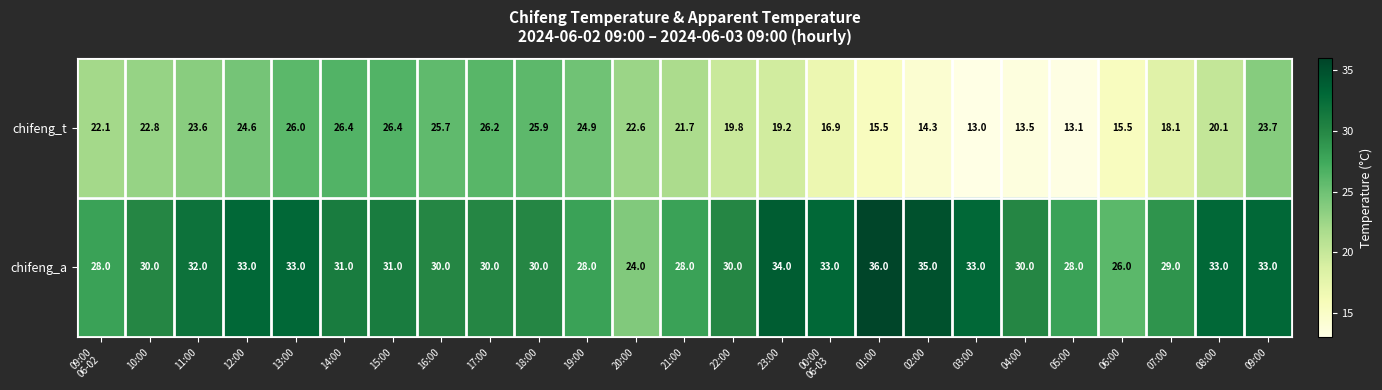

What is the approximate value of chifeng_t at 11:00?

23.6